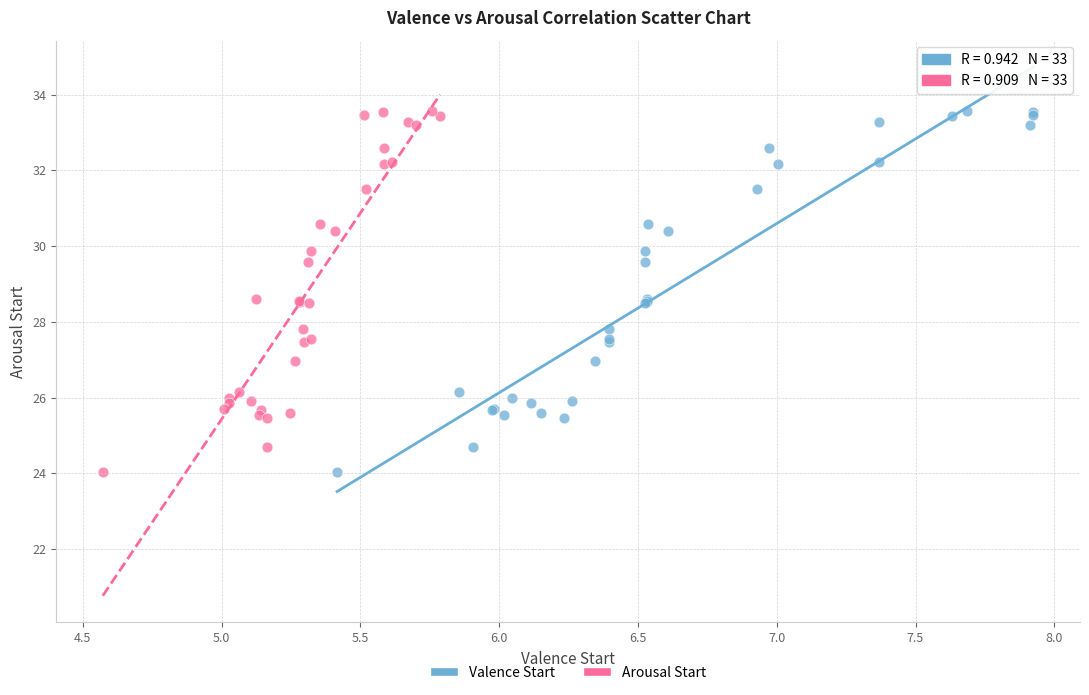

What are all the series names shown in the legend?

Valence Start, Arousal Start